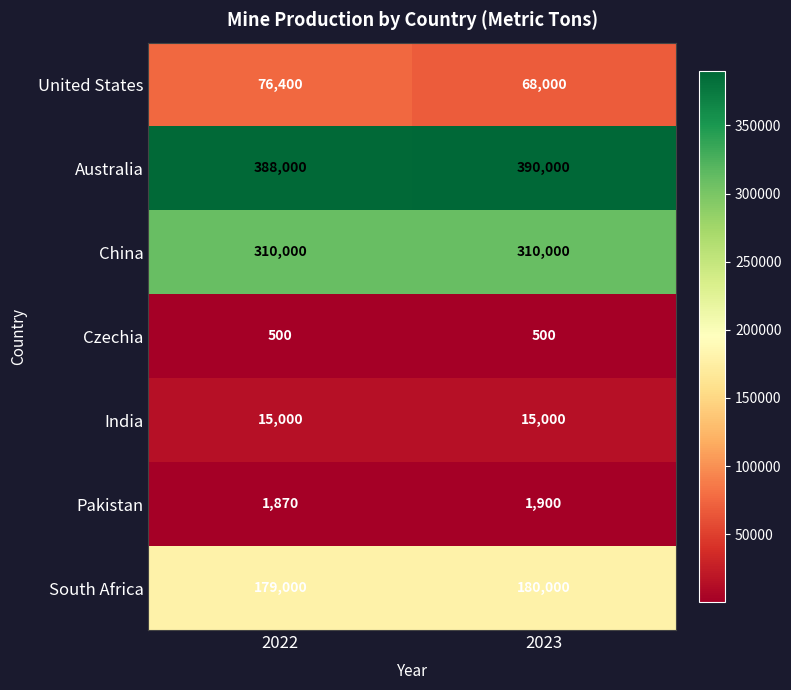

Which category has the highest value across all series?

2023